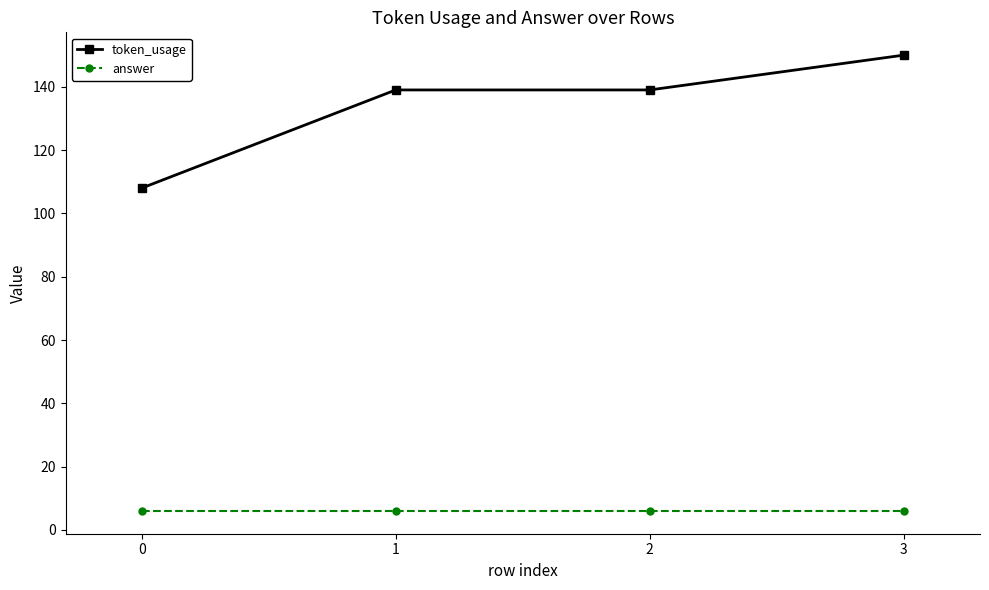

True or false: token_usage and answer cross at least once.

False